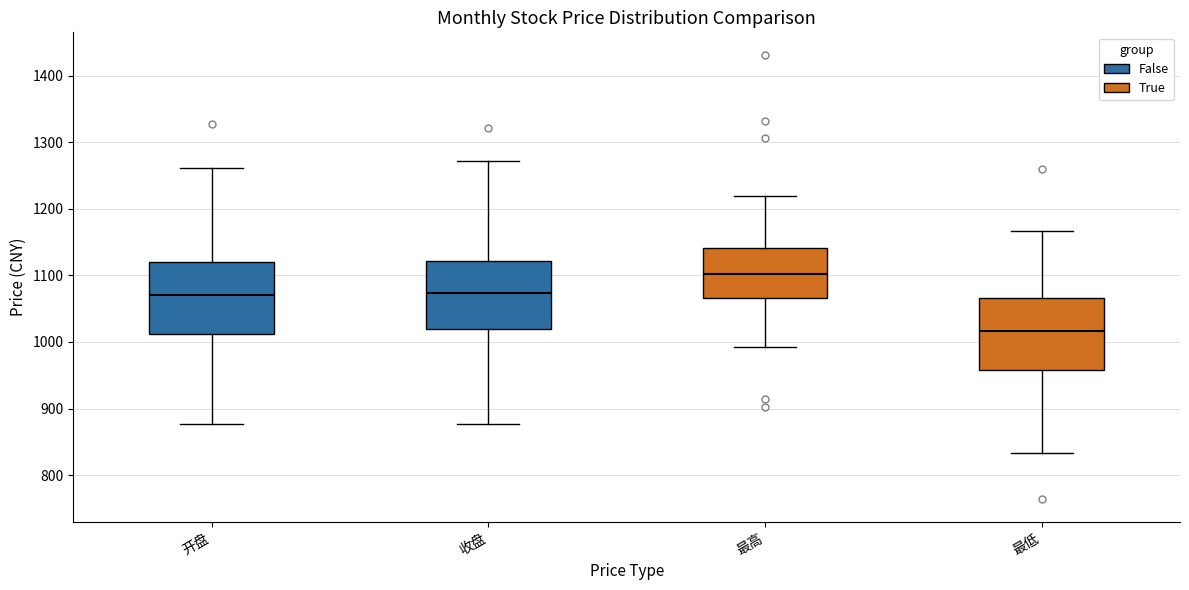

Where is the upper edge of the box for 最低 on the y-axis? The values are not printed on the chart, so give them approximately, as read against the axis.

1070